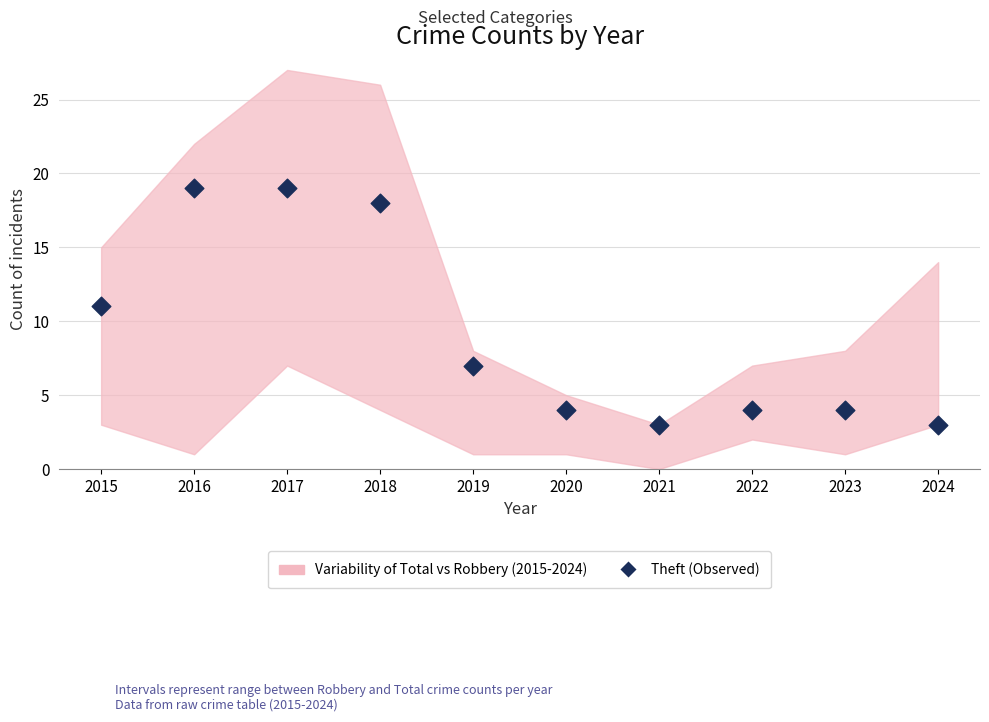

What is the range of Y values (max minus min)?

16